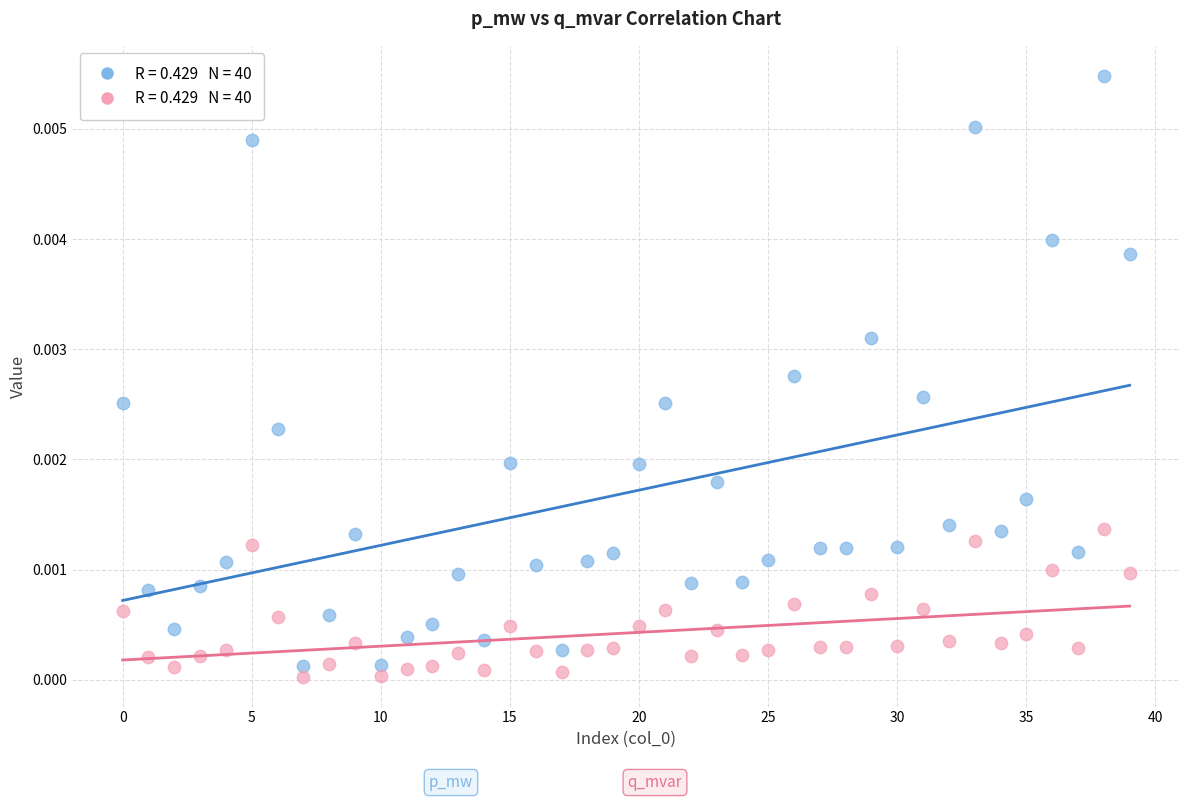

Count the number of points in this scatter plot.

80